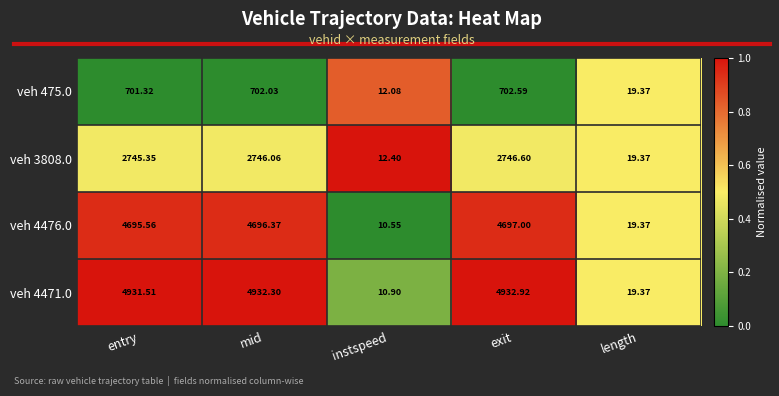

At which label does veh 475.0 first exceed 701?

entry